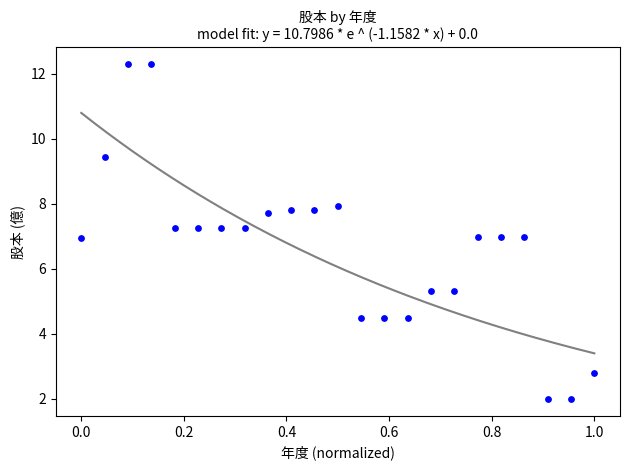

What is the range of X values (max minus min)?

1.0